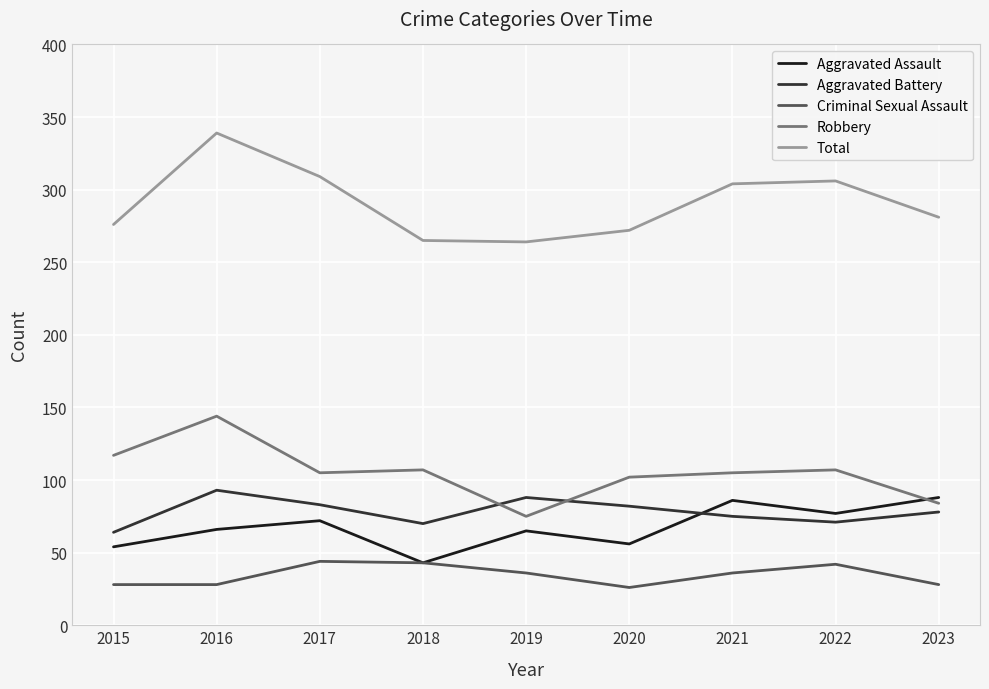

What is the maximum value for Robbery?

144